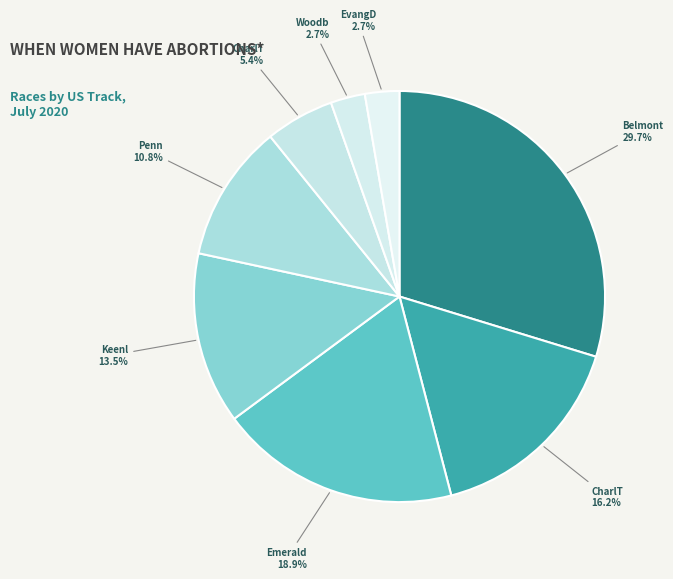

To the nearest percent, what is the average slice percentage?

12%